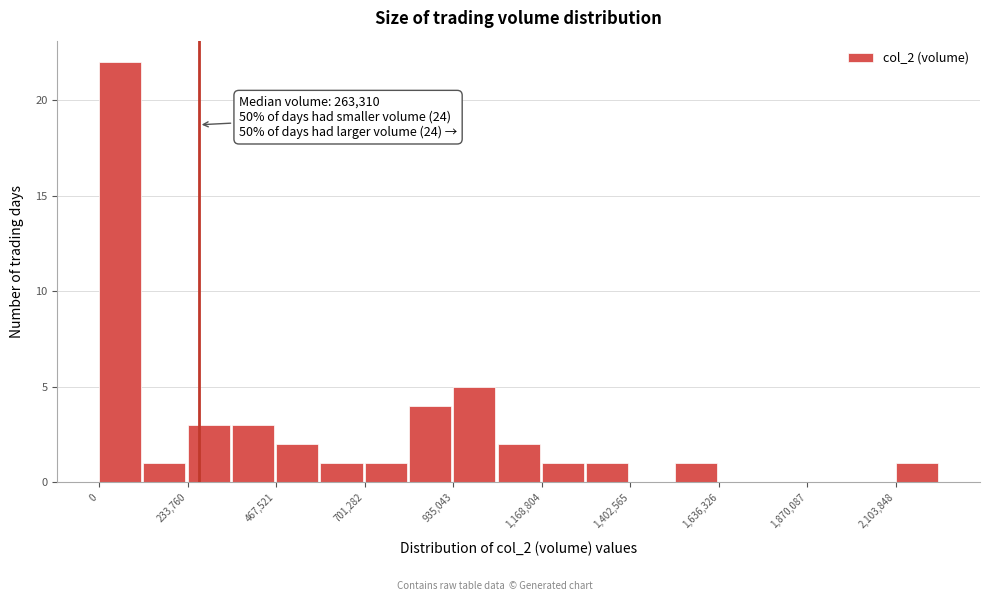

Around what value on the x-axis is the tallest bar? Give the approximate position of its centre, as read against the axis.

50000